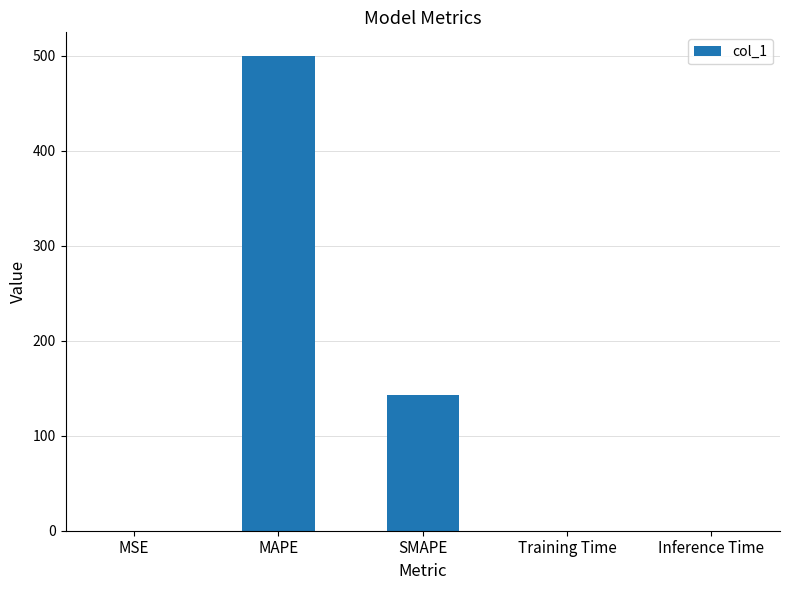

Approximately how many times larger is the value at SMAPE compared to MAPE?

0.3